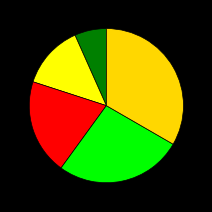

Which category has the biggest portion of the pie?

Register in a registry